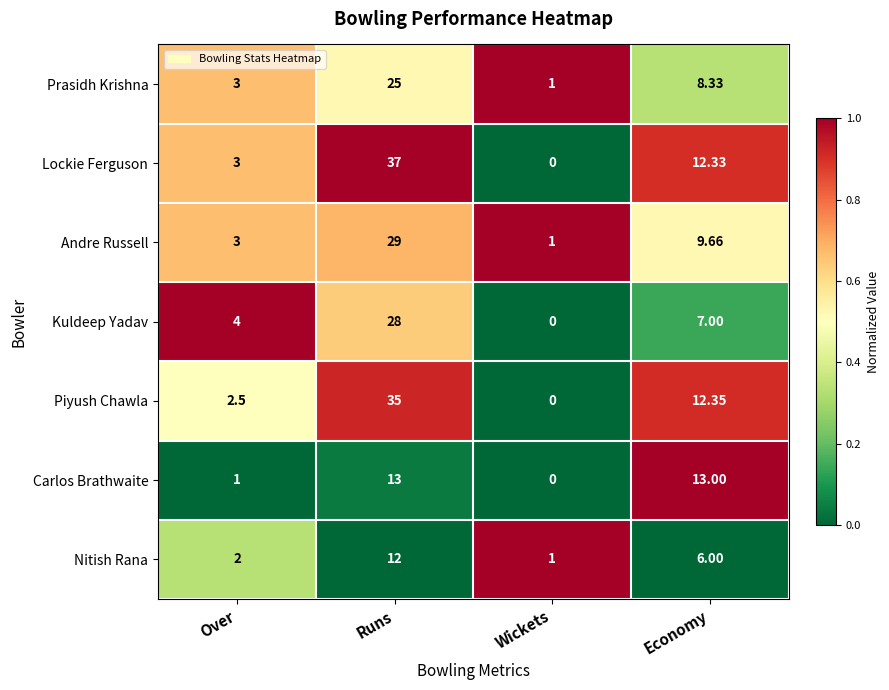

At which label is Prasidh Krishna closest to 13?

Economy